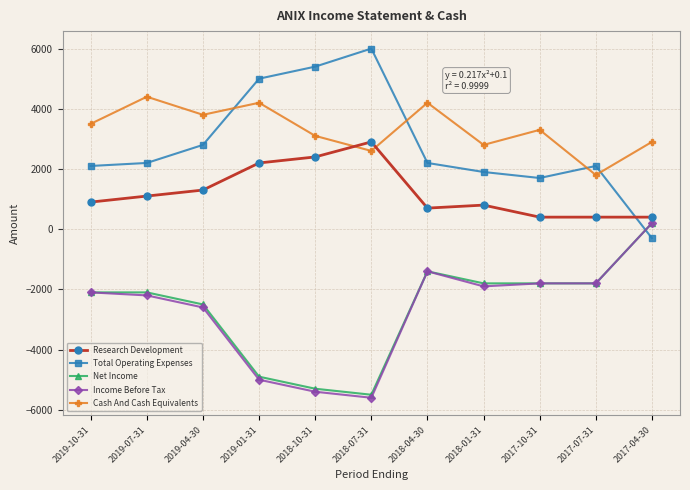

What is the label of the 6th point from the left?

2018-07-31